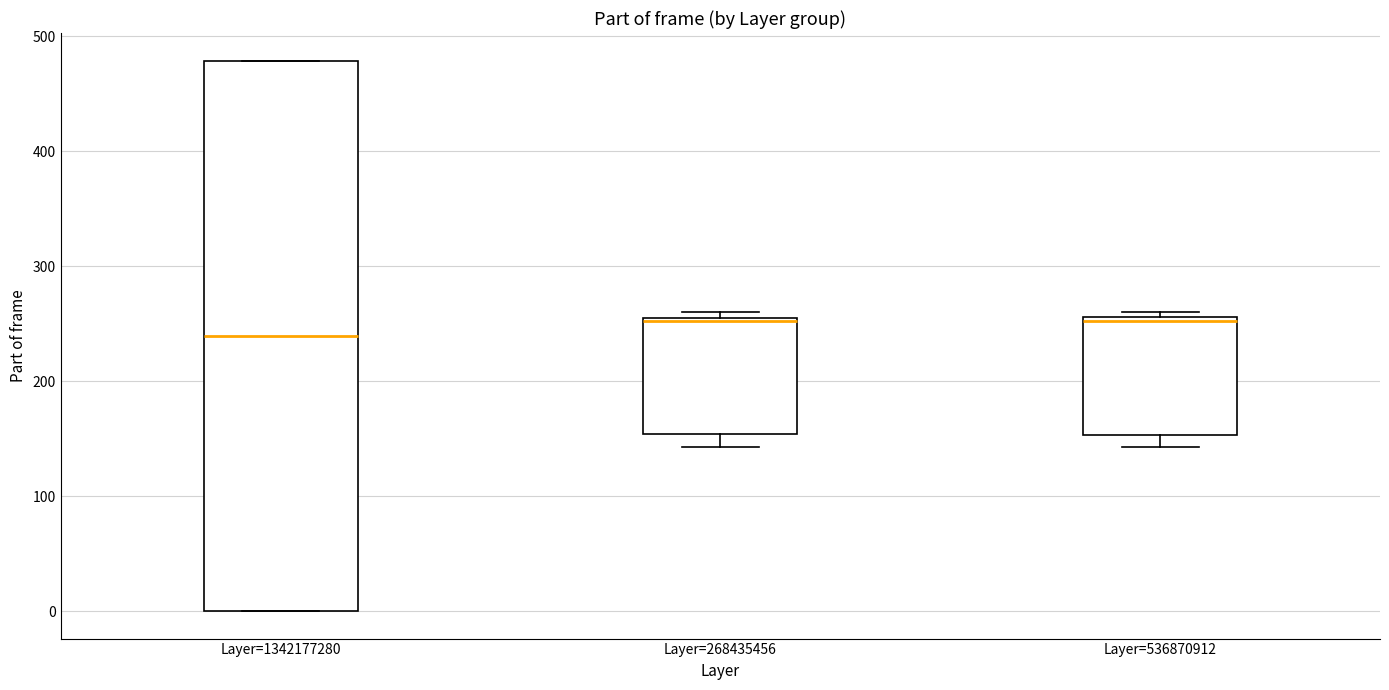

Reading left to right, read every box against the y-axis: the position of its median line, the range the box covers, and the ends of its whiskers. The values are not printed on the chart, so give them approximately, as read against the axis.

Layer=1342177280: median 240, box 0 to 480, whiskers 0 to 480
Layer=268435456: median 250, box 150 to 260, whiskers 140 to 260 (just above the box's upper edge)
Layer=536870912: median 250, box 150 to 260, whiskers 140 to 260 (just above the box's upper edge)